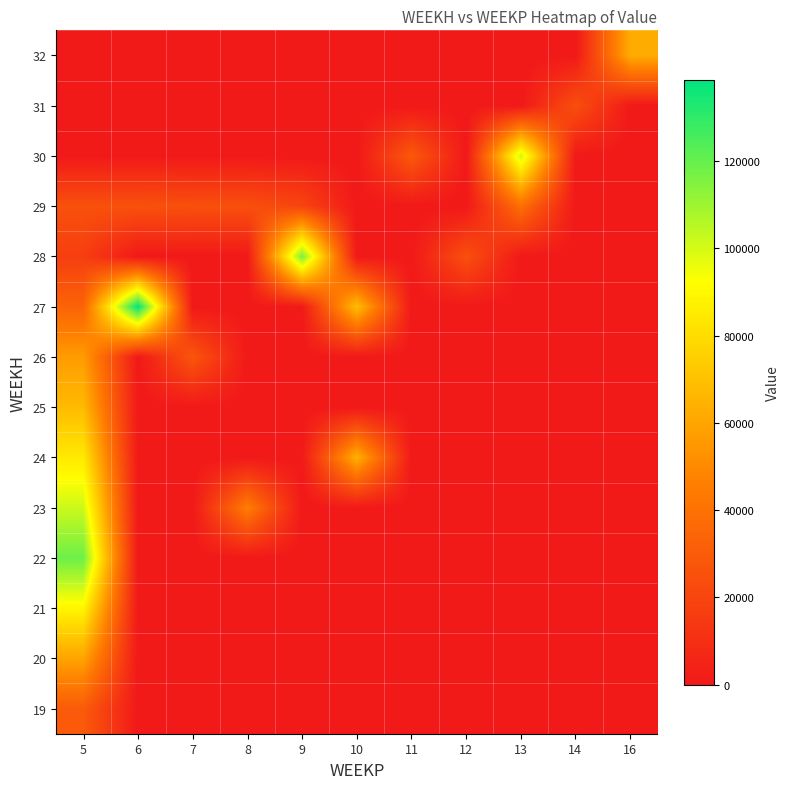

Reading left to right, transcribe all the data shown in this chart.

19: 5=29696.3	6=0.0	7=0.0	8=0.0	9=0.0	10=0.0	11=0.0	12=0.0	13=0.0	14=0.0	16=0.0
20: 5=59392.6	6=0.0	7=0.0	8=0.0	9=0.0	10=0.0	11=0.0	12=0.0	13=0.0	14=0.0	16=0.0
21: 5=89088.9	6=0.0	7=0.0	8=0.0	9=0.0	10=0.0	11=0.0	12=0.0	13=0.0	14=0.0	16=0.0
22: 5=118785.2	6=0.0	7=0.0	8=0.0	9=0.0	10=0.0	11=0.0	12=0.0	13=0.0	14=0.0	16=0.0
23: 5=101815.9	6=0.0	7=0.0	8=45425.1	9=0.0	10=0.0	11=0.0	12=0.0	13=0.0	14=0.0	16=0.0
24: 5=84846.6	6=0.0	7=0.0	8=0.0	9=0.0	10=64595.7	11=0.0	12=0.0	13=0.0	14=0.0	16=0.0
25: 5=67877.3	6=0.0	7=0.0	8=0.0	9=0.0	10=0.0	11=0.0	12=0.0	13=0.0	14=0.0	16=0.0
26: 5=56752.5	6=0.0	7=27518.0	8=0.0	9=0.0	10=0.0	11=0.0	12=0.0	13=0.0	14=0.0	16=0.0
27: 5=33938.6	6=138718.2	7=0.0	8=0.0	9=0.0	10=69390.8	11=0.0	12=0.0	13=0.0	14=0.0	16=0.0
28: 5=16969.3	6=0.0	7=0.0	8=0.0	9=116562.9	10=0.0	11=0.0	12=24927.6	13=0.0	14=0.0	16=0.0
29: 5=25200.0	6=25200.0	7=24600.0	8=24600.0	9=19980.0	10=0.0	11=0.0	12=0.0	13=38830.6	14=0.0	16=0.0
30: 5=0.0	6=0.0	7=0.0	8=0.0	9=0.0	10=0.0	11=29129.7	12=0.0	13=101420.6	14=0.0	16=0.0
31: 5=0.0	6=0.0	7=0.0	8=0.0	9=0.0	10=0.0	11=0.0	12=0.0	13=0.0	14=24600.0	16=0.0
32: 5=0.0	6=0.0	7=0.0	8=0.0	9=0.0	10=0.0	11=0.0	12=0.0	13=0.0	14=0.0	16=62714.9